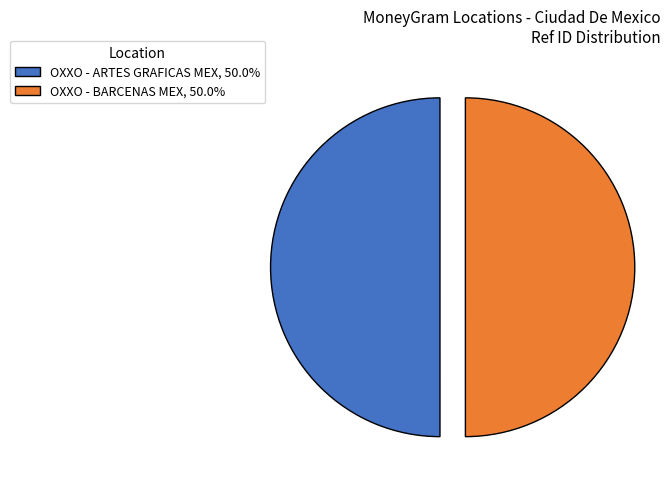

What is the ratio of the value at OXXO - BARCENAS MEX, 50.0% to the value at OXXO - ARTES GRAFICAS MEX, 50.0%?

1.0